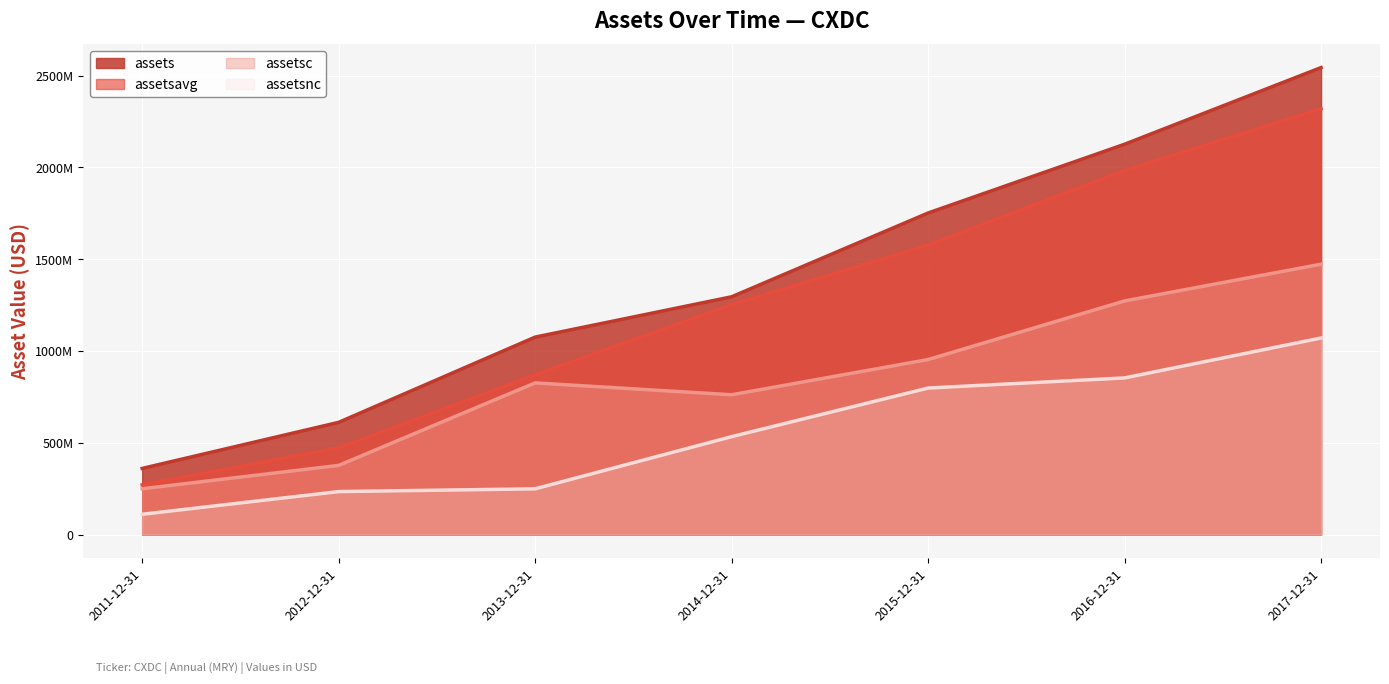

At which label does assetsavg first exceed 1252526042?

2015-12-31